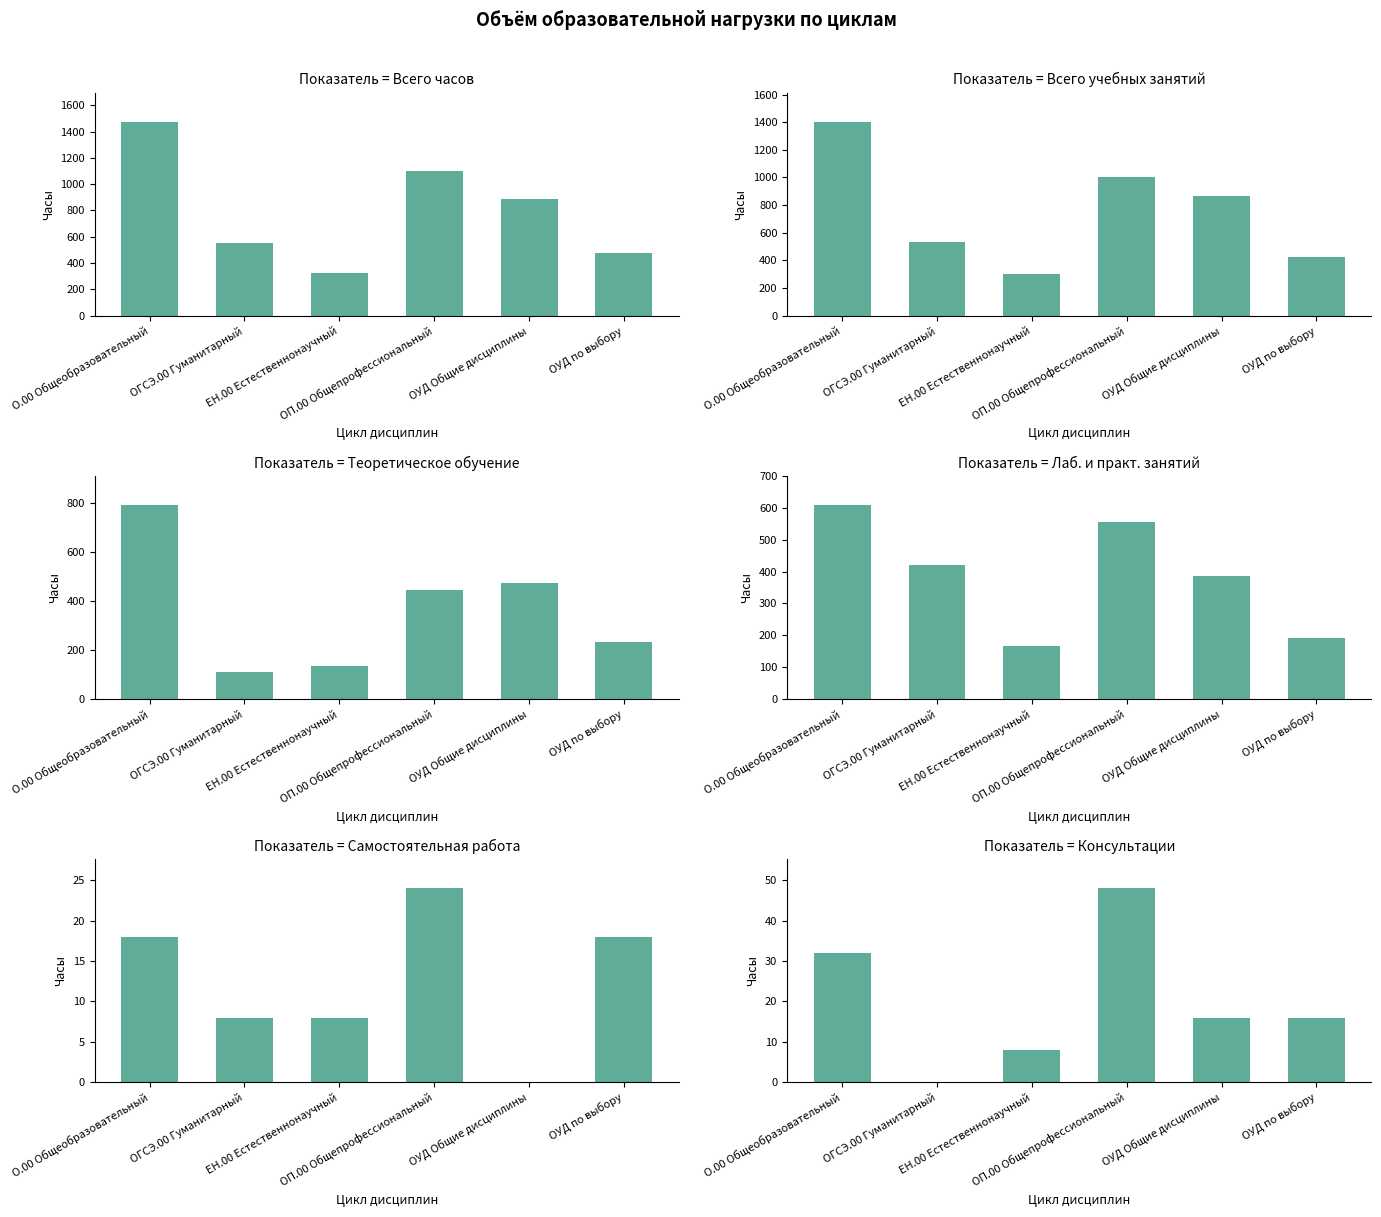

Between ОП.00 Общепрофессиональный and О.00 Общеобразовательный, which is larger?

О.00 Общеобразовательный